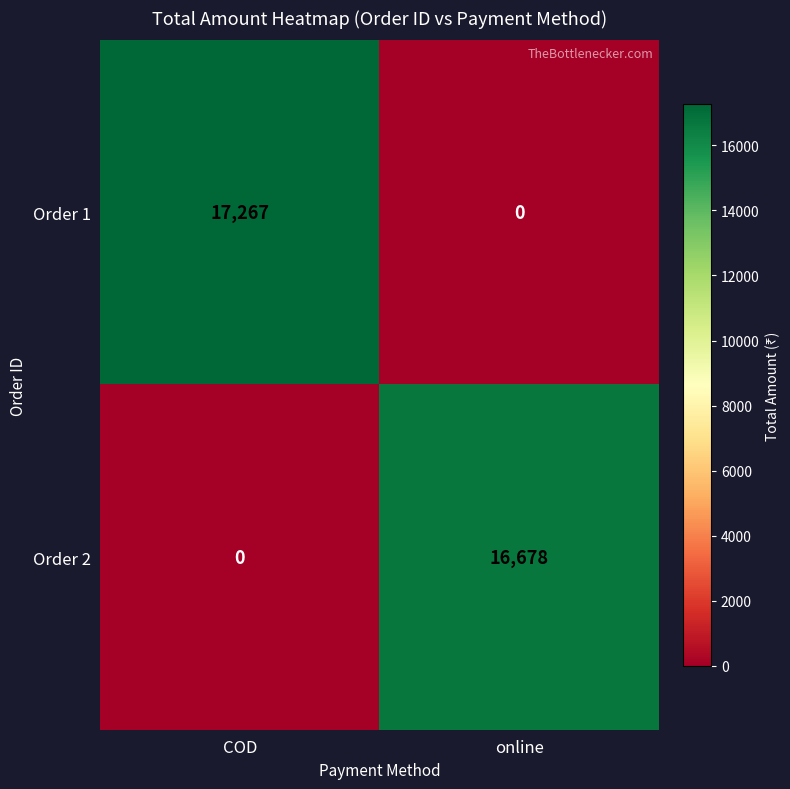

Count the number of categories in the chart.

2